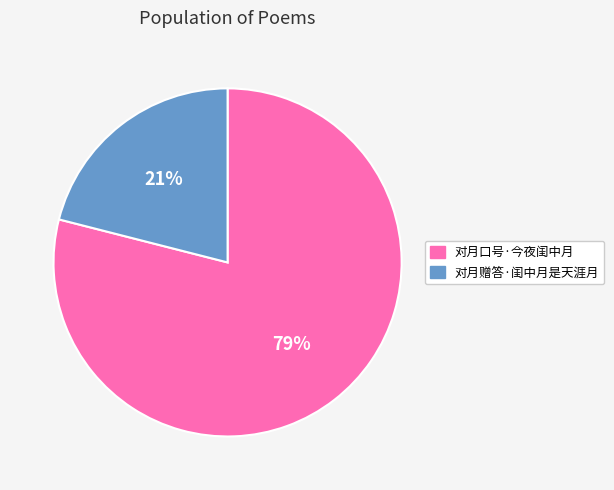

To the nearest percent, what portion does 对月赠答·闺中月是天涯月 represent?

21%